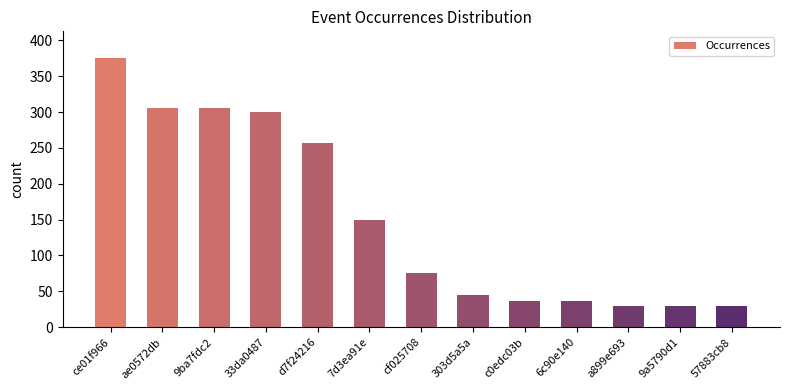

The value at 33da0487 is 424. True or false?

False